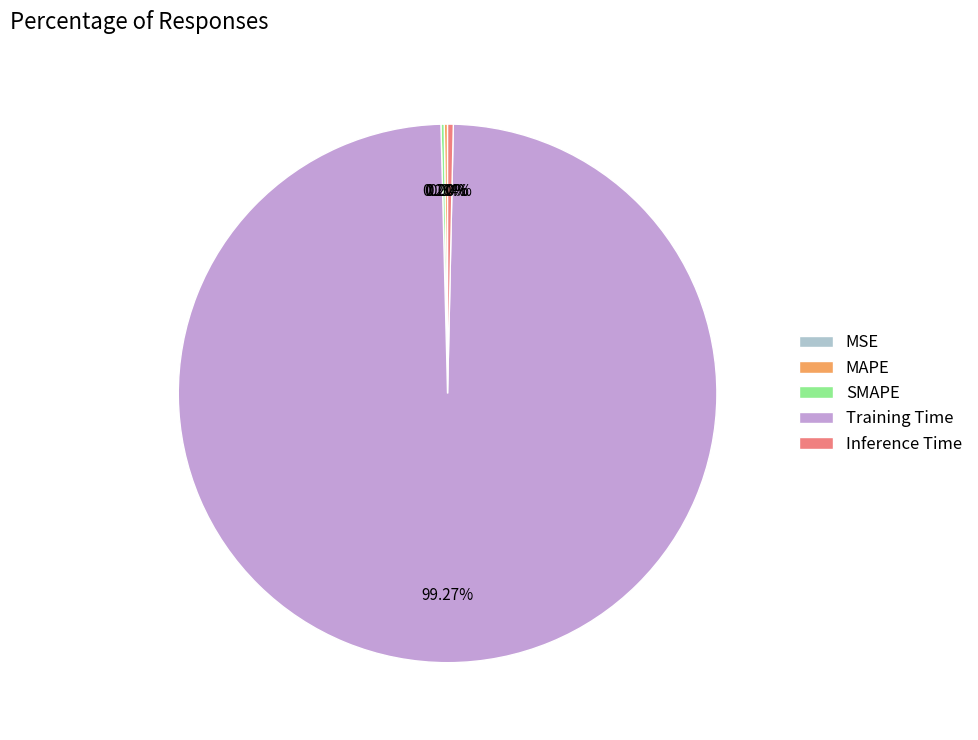

Combined, do Inference Time and Training Time account for over 50%?

Yes